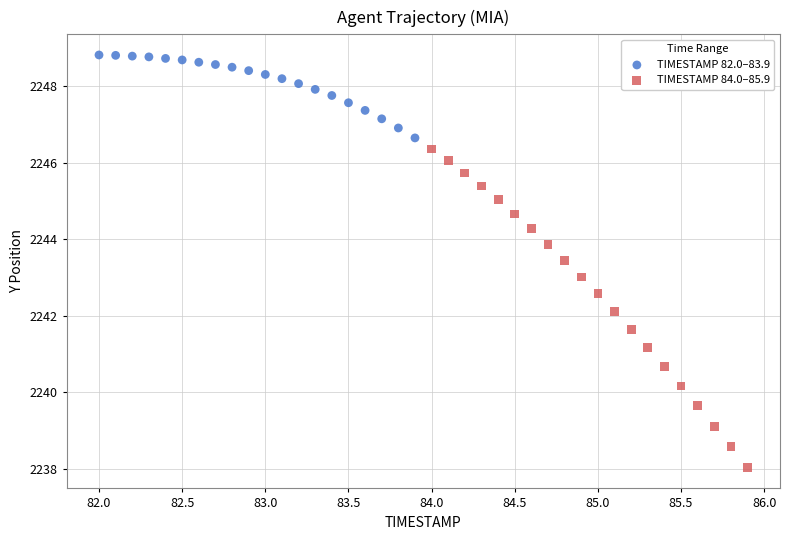

Which series has the widest spread of Y values?

TIMESTAMP 84.0–85.9